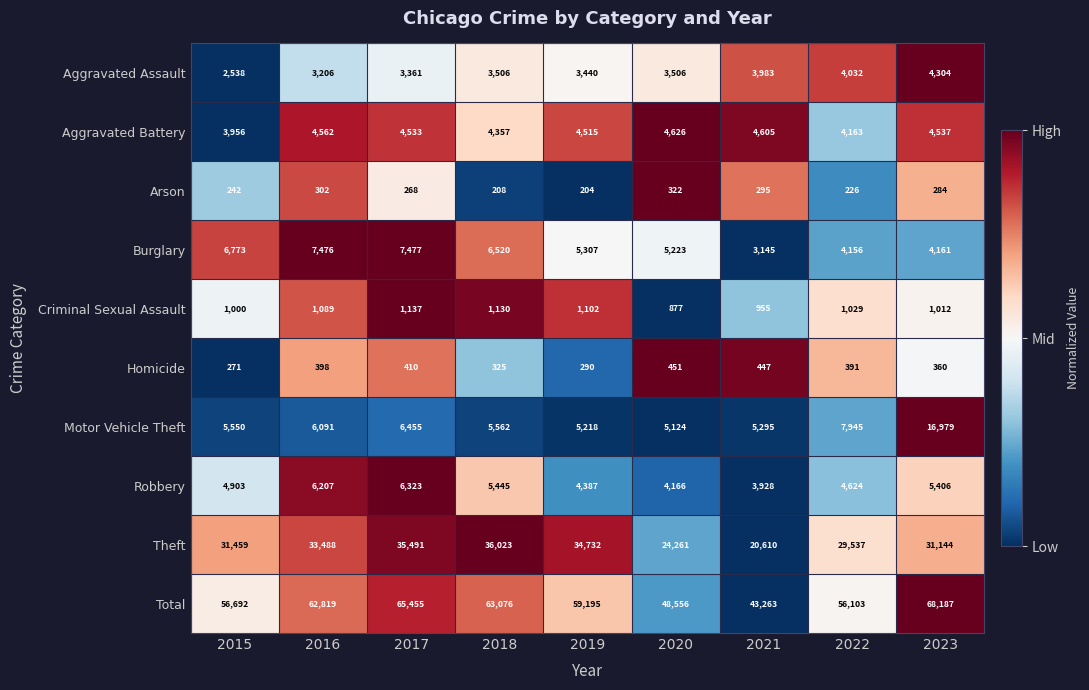

What is the average value of the Theft series?

30749